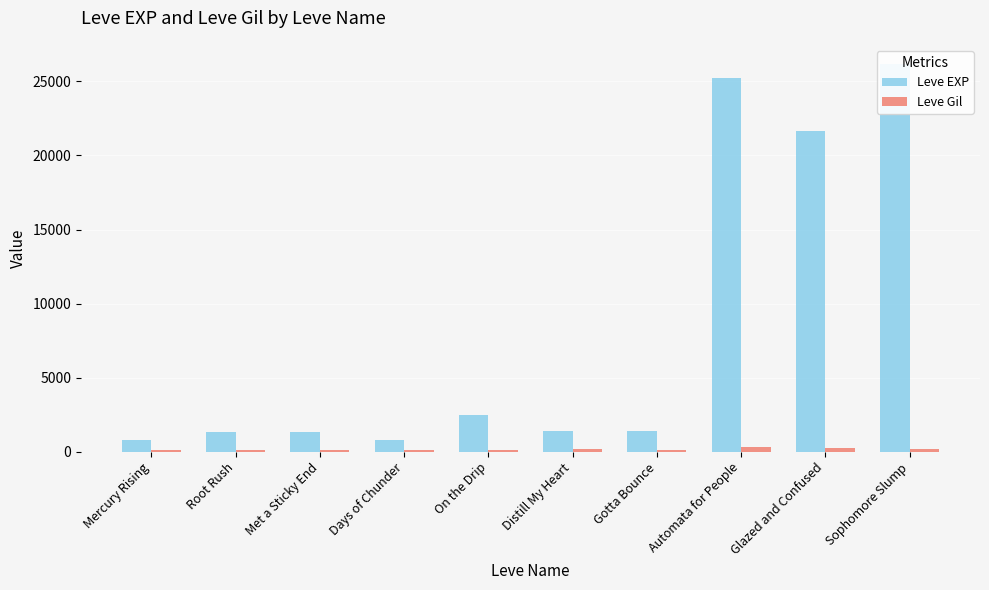

Read the Leve EXP value at Distill My Heart, to the nearest 10.

1420